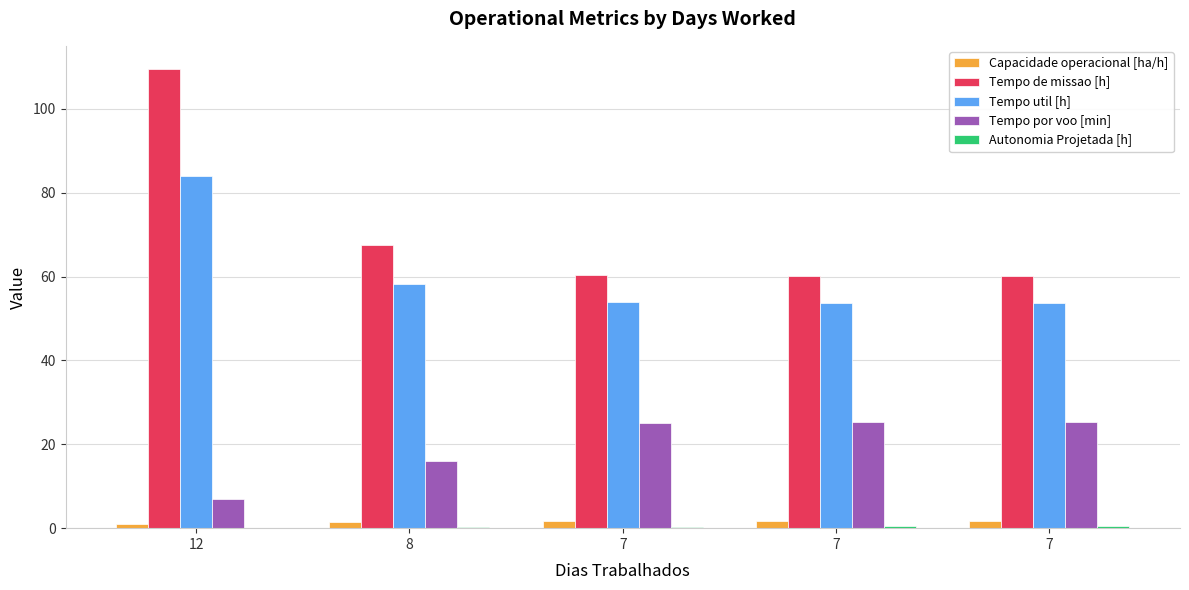

Which category has the highest value across all series?

12